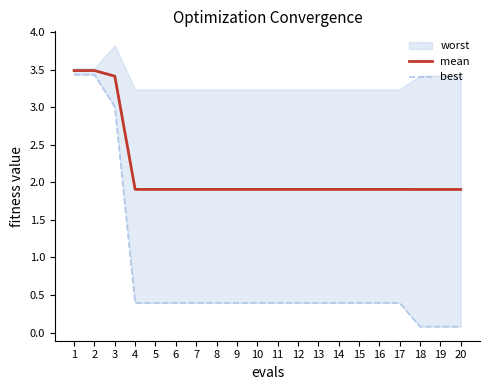

Between 7 and 14, which is larger?

7